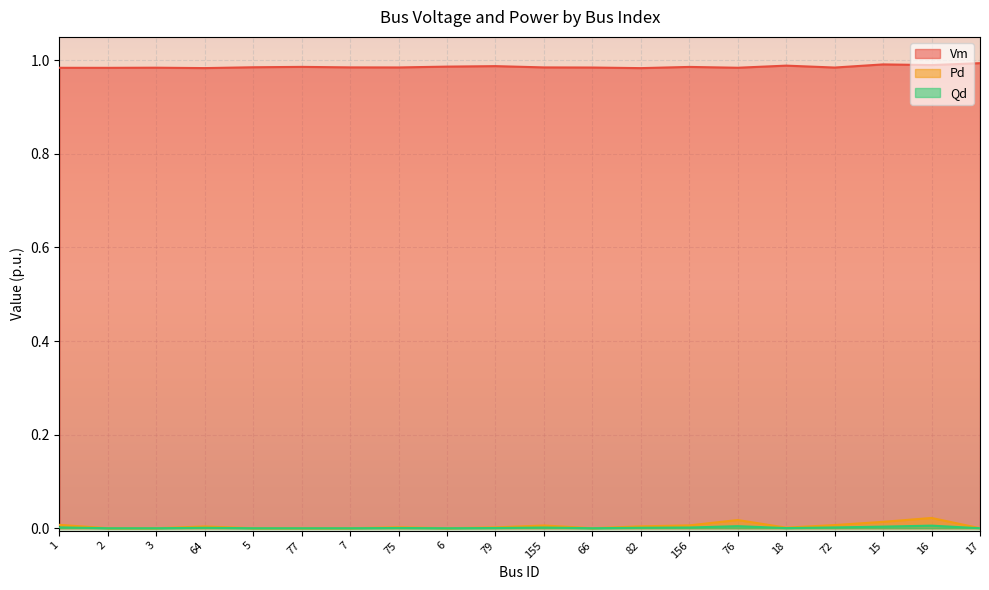

True or false: Pd and Vm cross at least once.

False